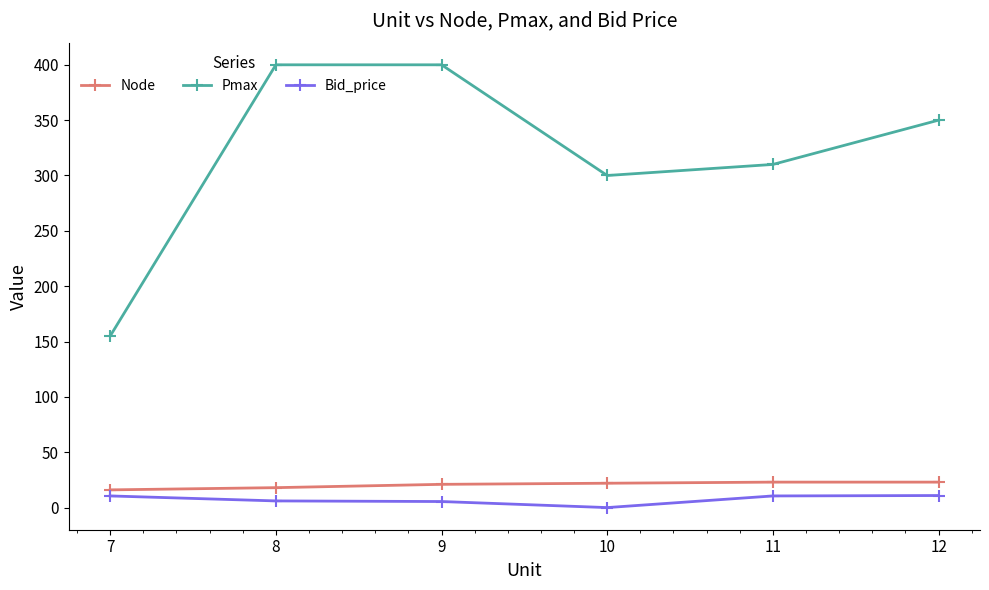

True or false: Bid_price and Node cross at least once.

False